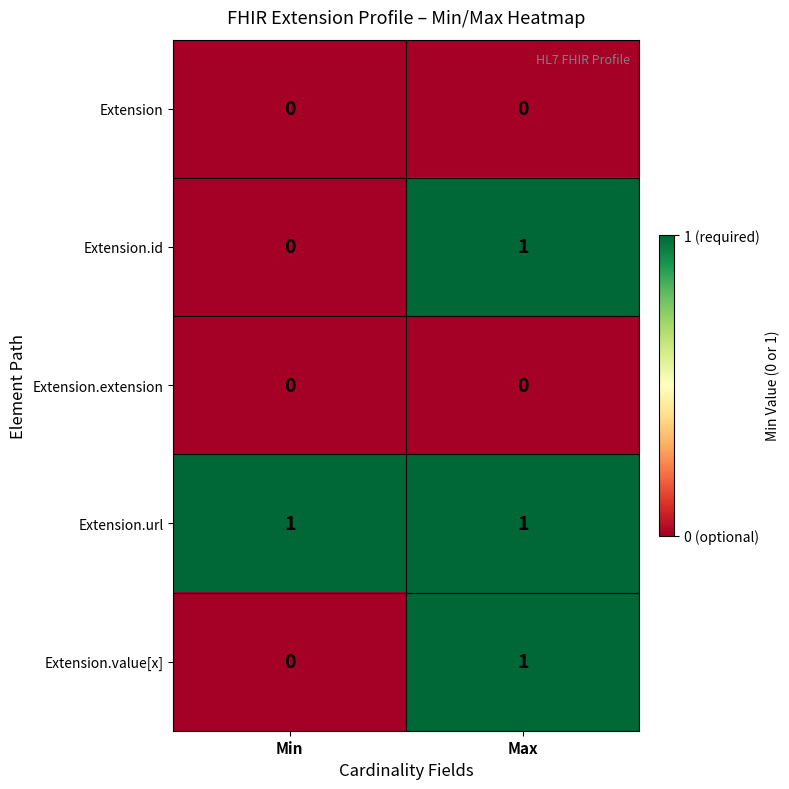

At how many categories does at least one series exceed 0?

2